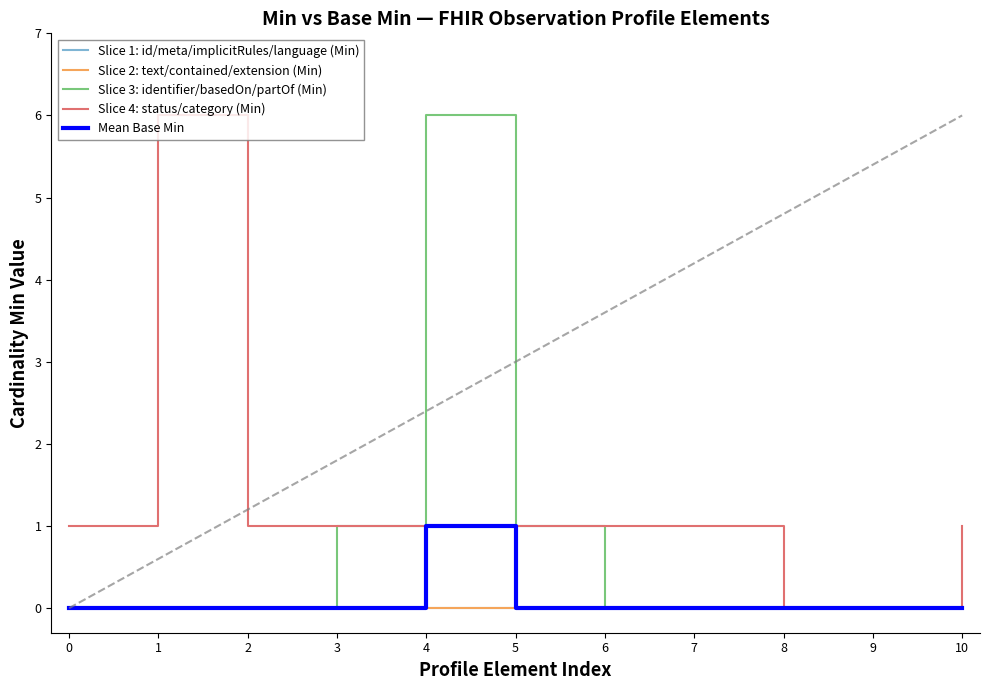

Between 3 and 8, which series saw the biggest shift?

Slice 3: identifier/basedOn/partOf (Min)